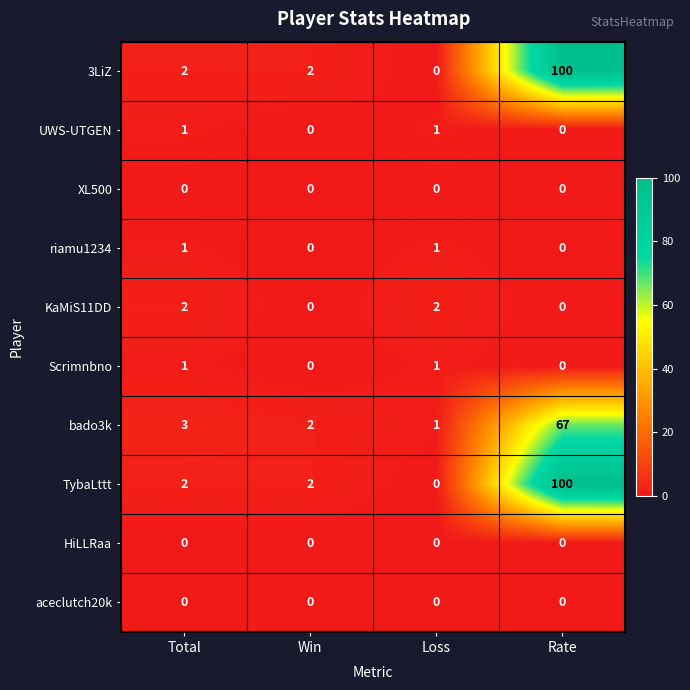

The value of Scrimnbno at Rate is 0. True or false?

True